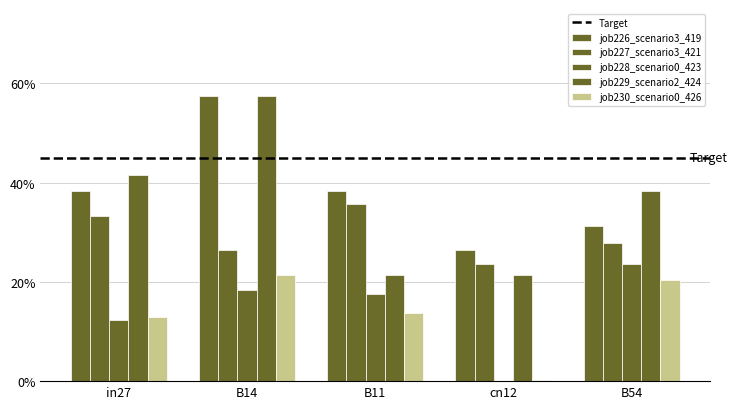

What is the difference between the maximum and minimum values in the job230_scenario0_426 series?

0.2